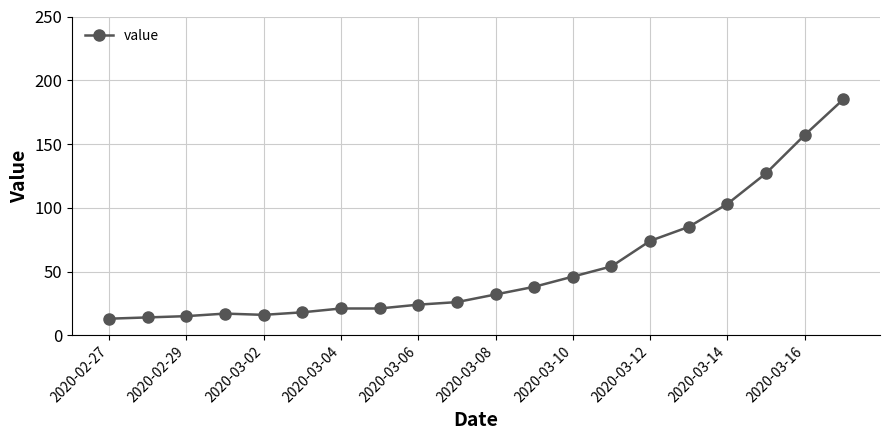

What is the sum of all values?

1086